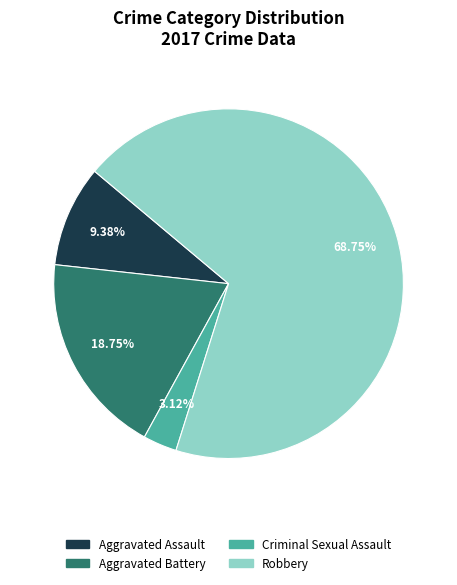

What is the smallest slice in the pie chart?

Criminal Sexual Assault